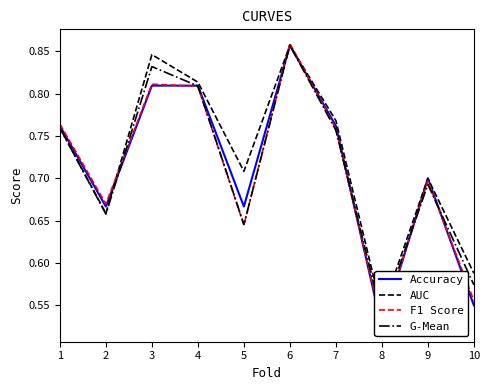

At which category does Accuracy reach its first local peak?

6